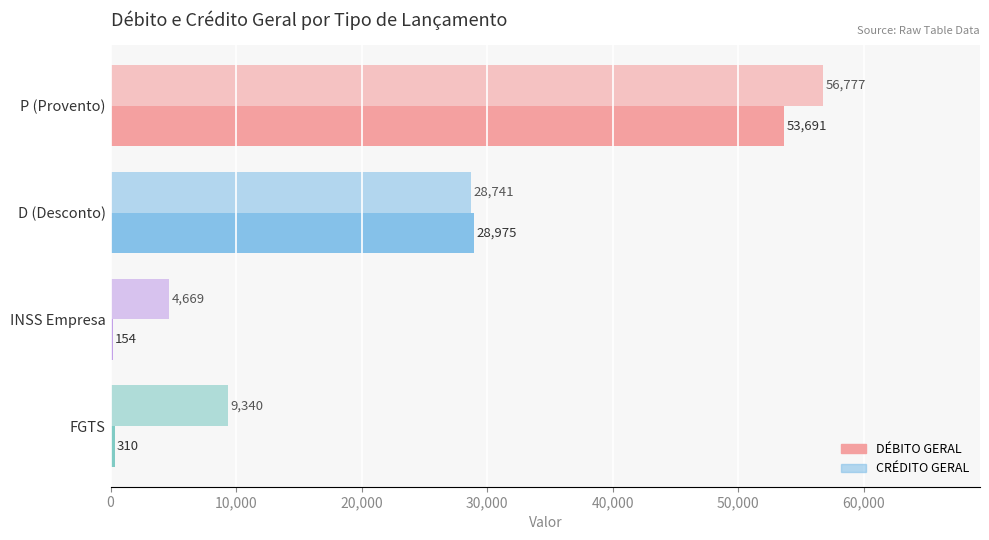

What is the average value of the DÉBITO GERAL series?

20782